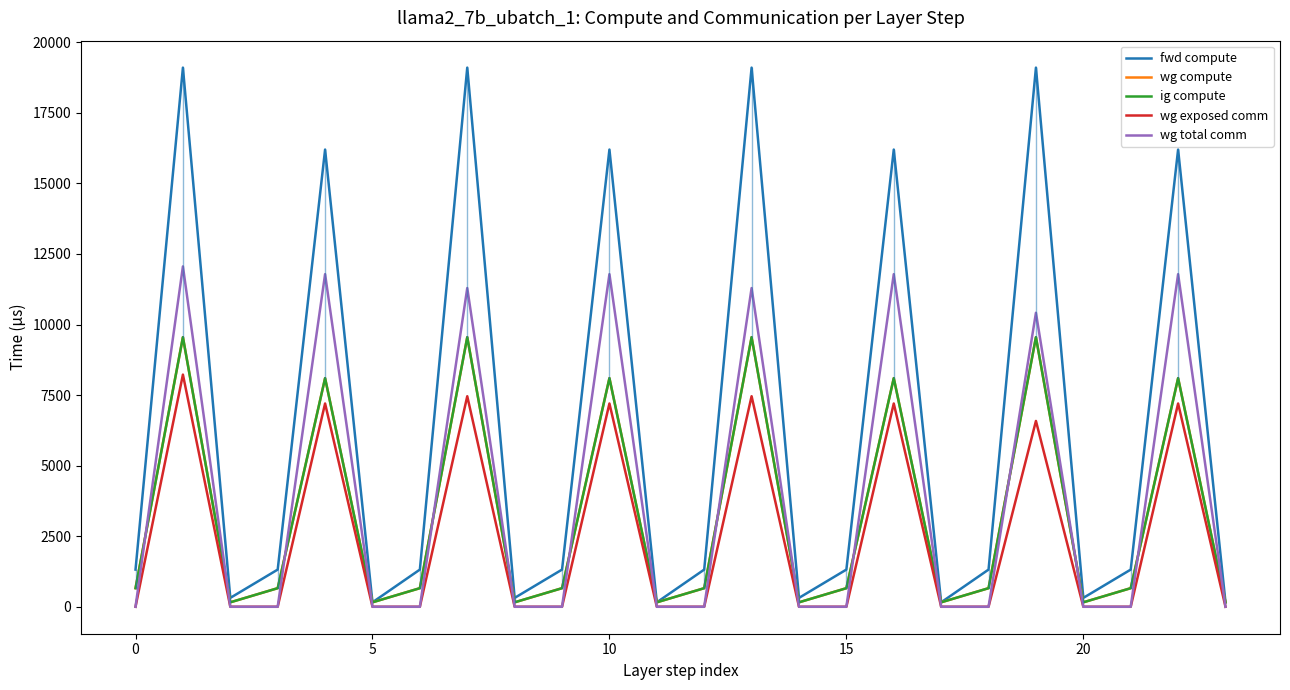

Does the chart have visible grid lines?

No